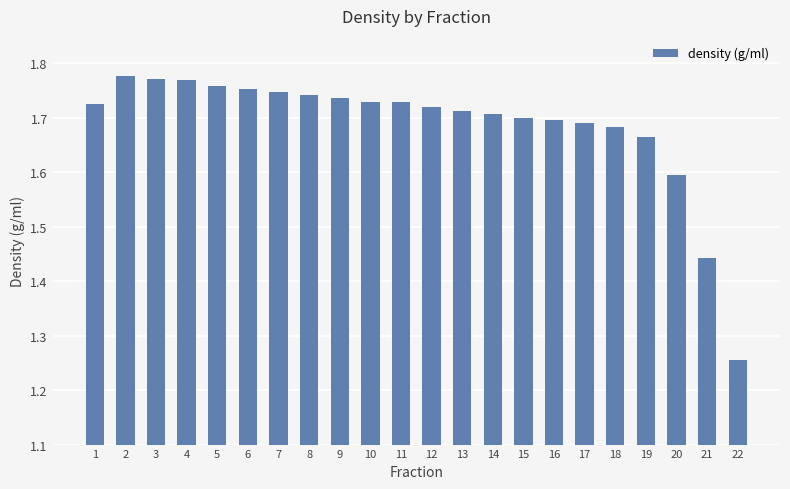

How many data points does each series have?

22